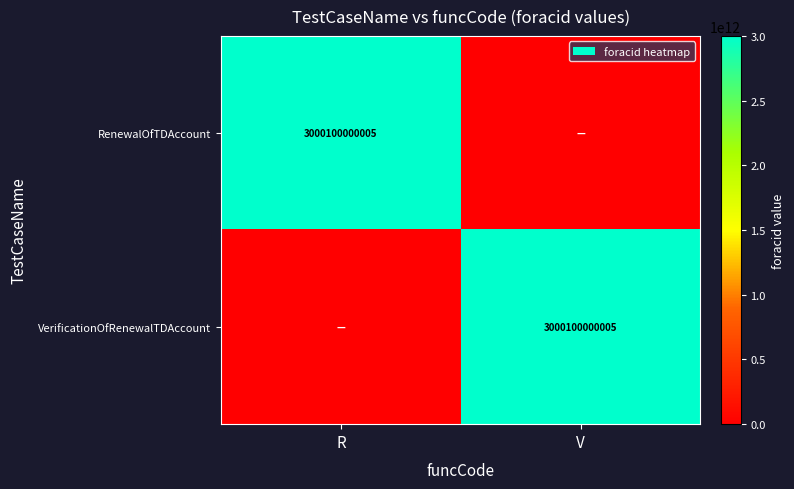

Is it true that VerificationOfRenewalTDAccount equals 1252529842421 at V?

False